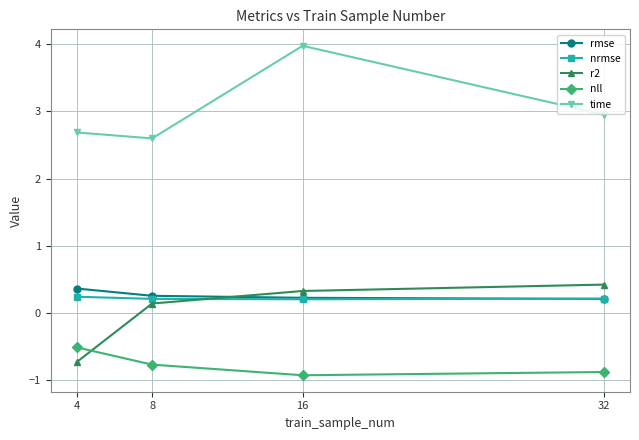

What is the smallest value displayed?

-0.9